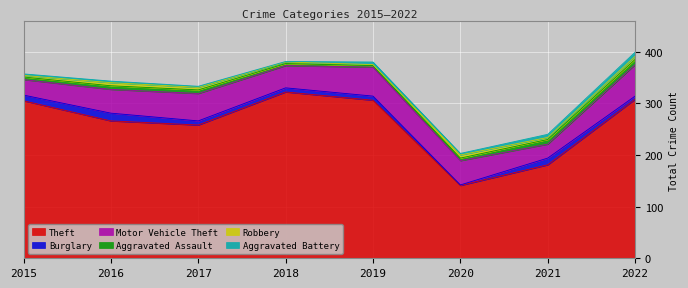

Reading left to right, list all the values displayed in this chart.

Theft: 305	266	258	322	306	141	181	308
Burglary: 11	15	8	8	8	1	13	6
Motor Vehicle Theft: 30	46	53	43	56	47	27	61
Aggravated Assault: 5	7	7	4	3	5	9	10
Robbery: 3	6	5	3	2	6	4	6
Aggravated Battery: 3	3	2	1	5	3	6	8